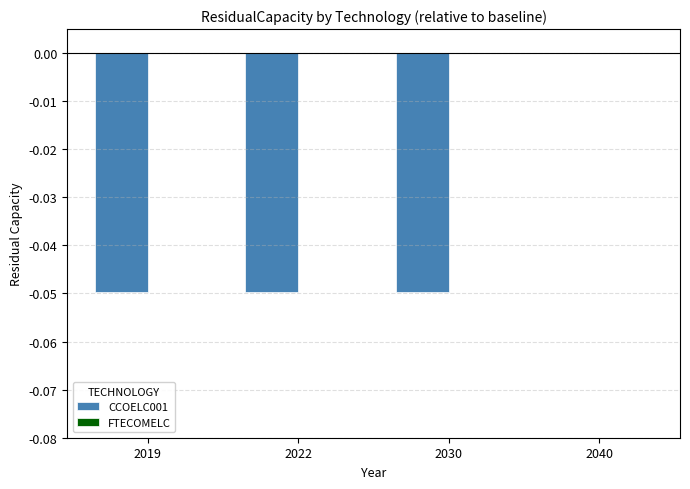

Are the bars horizontal?

No